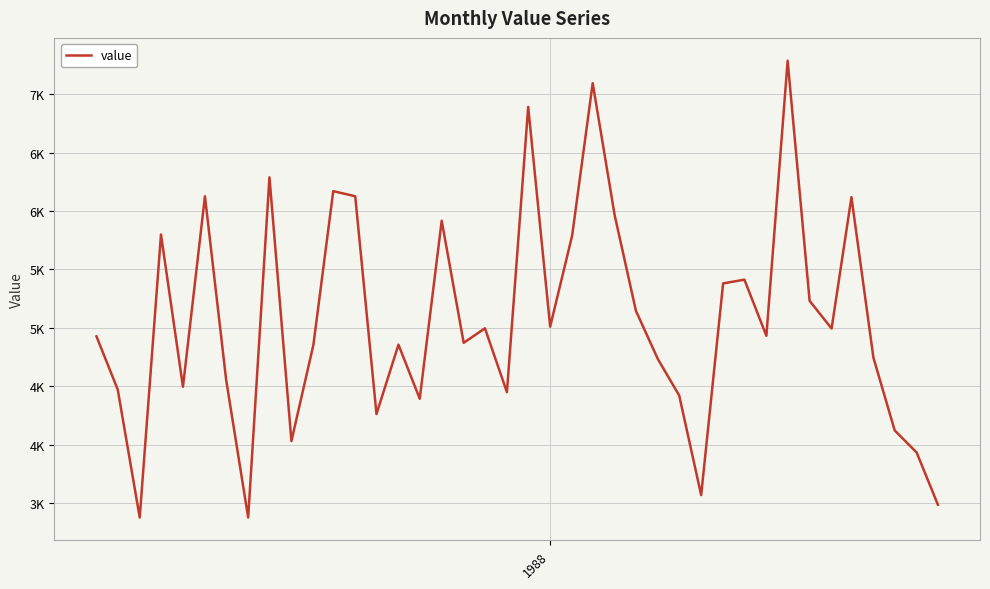

Is this an area chart (filled region under the line)?

No